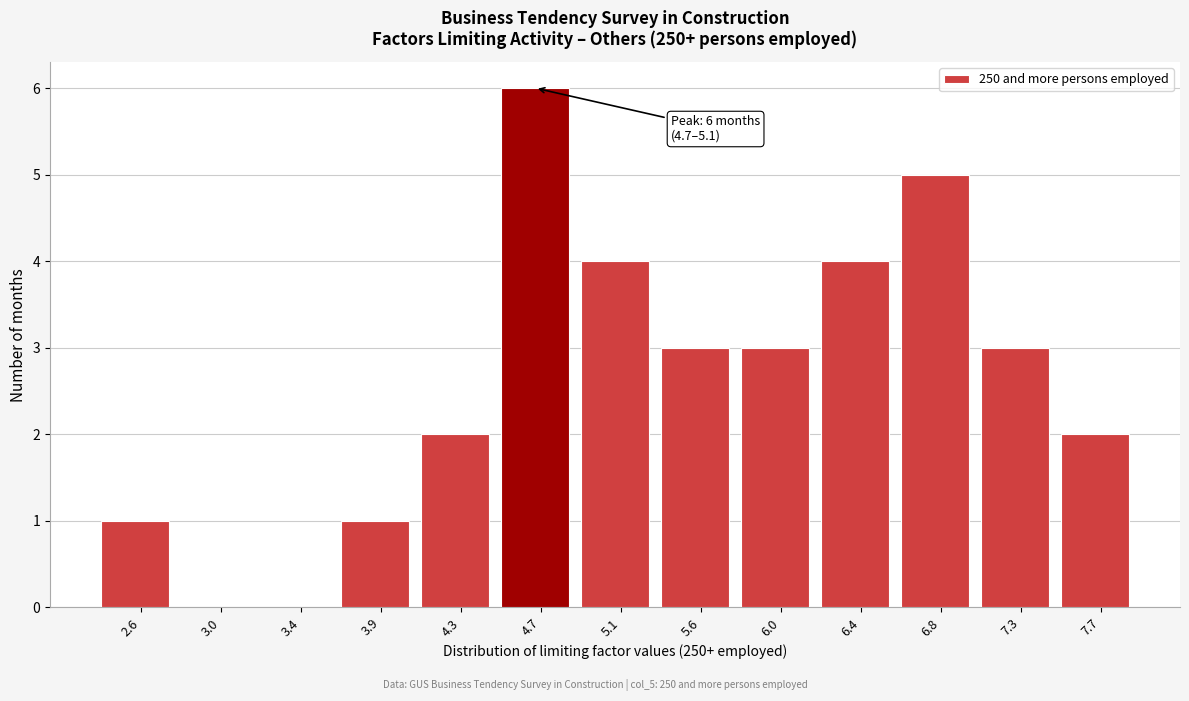

Reading left to right, transcribe all the data shown in this chart.

2.6=1	3.0=0	3.4=0	3.9=1	4.3=2	4.7=6	5.1=4	5.6=3	6.0=3	6.4=4	6.8=5	7.3=3	7.7=2